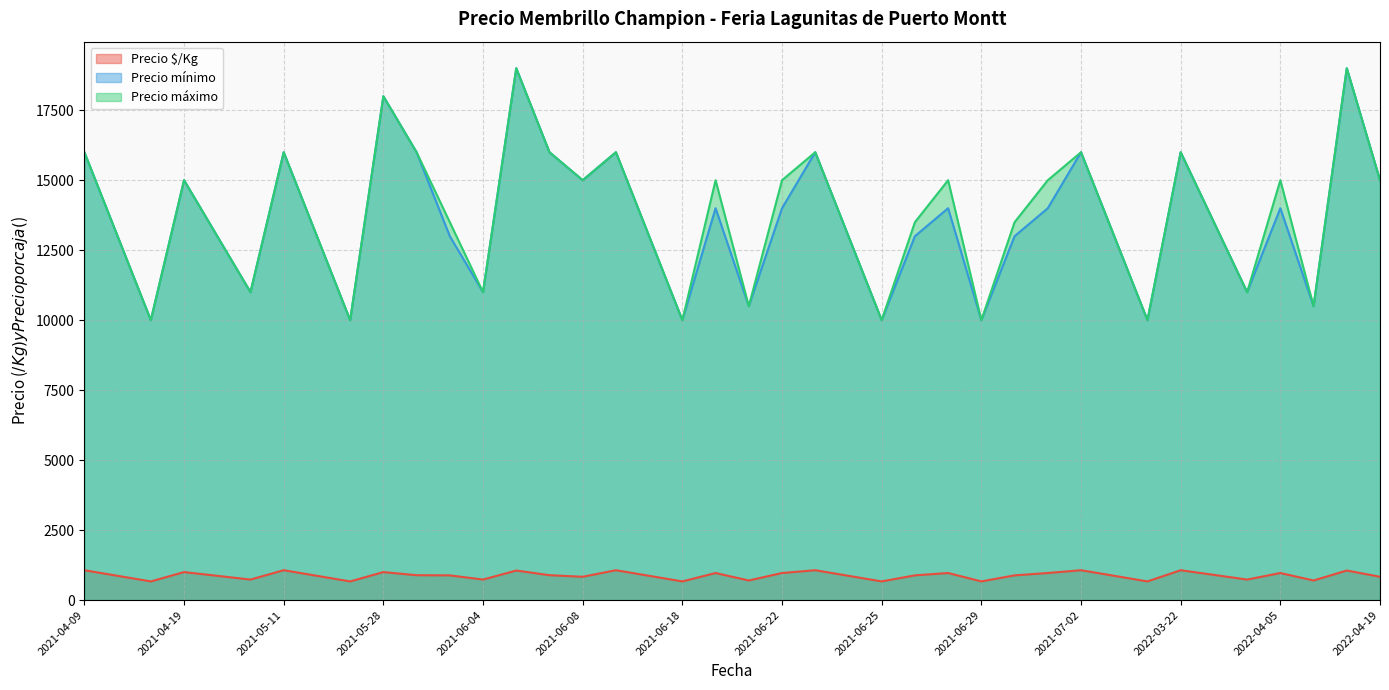

What is the maximum value shown in the chart?

19000